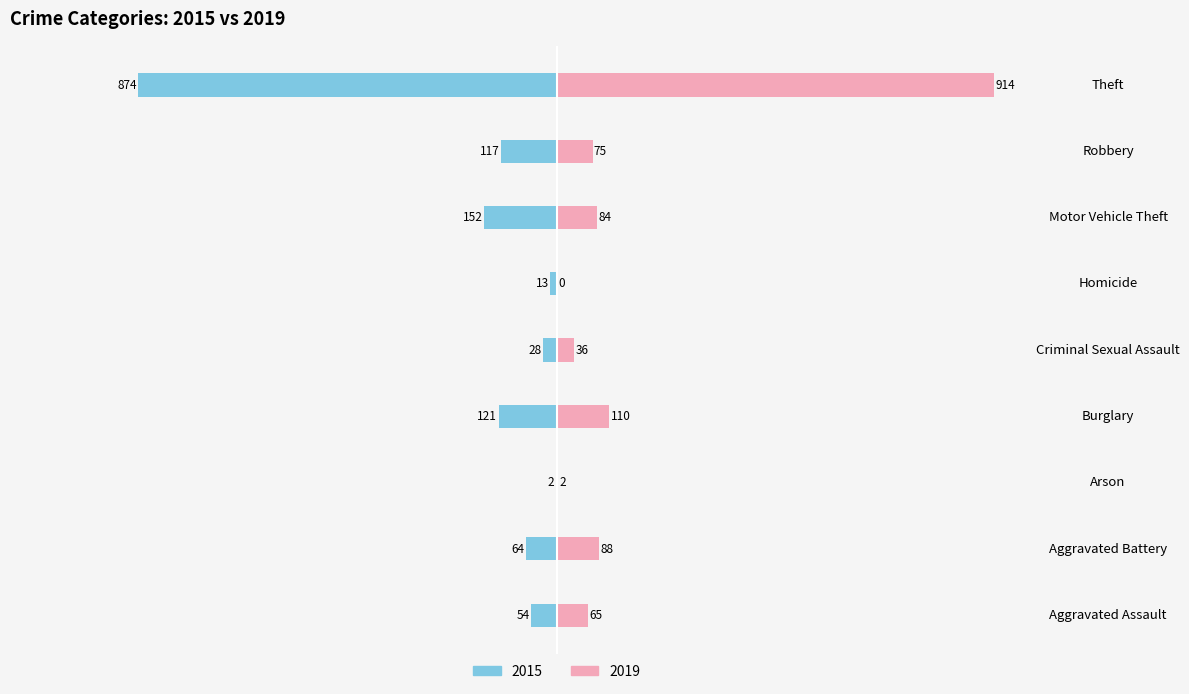

Is it true that 2015 equals -20 at Aggravated Battery?

False